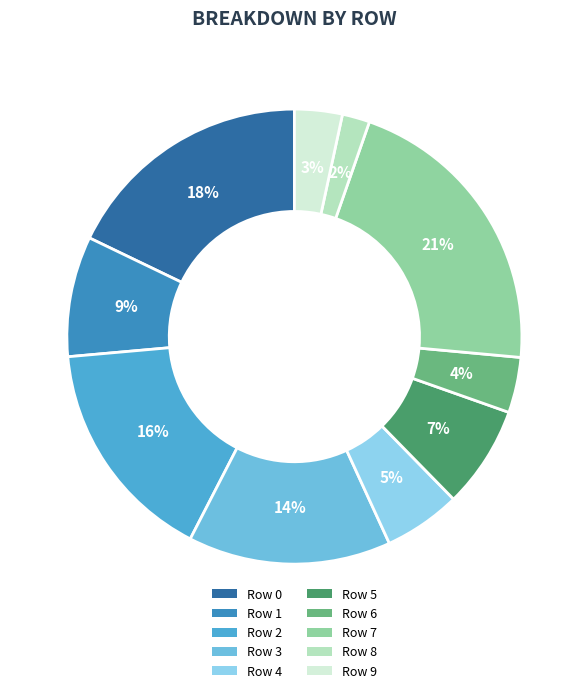

Does Row 6 represent more than half of the total?

No